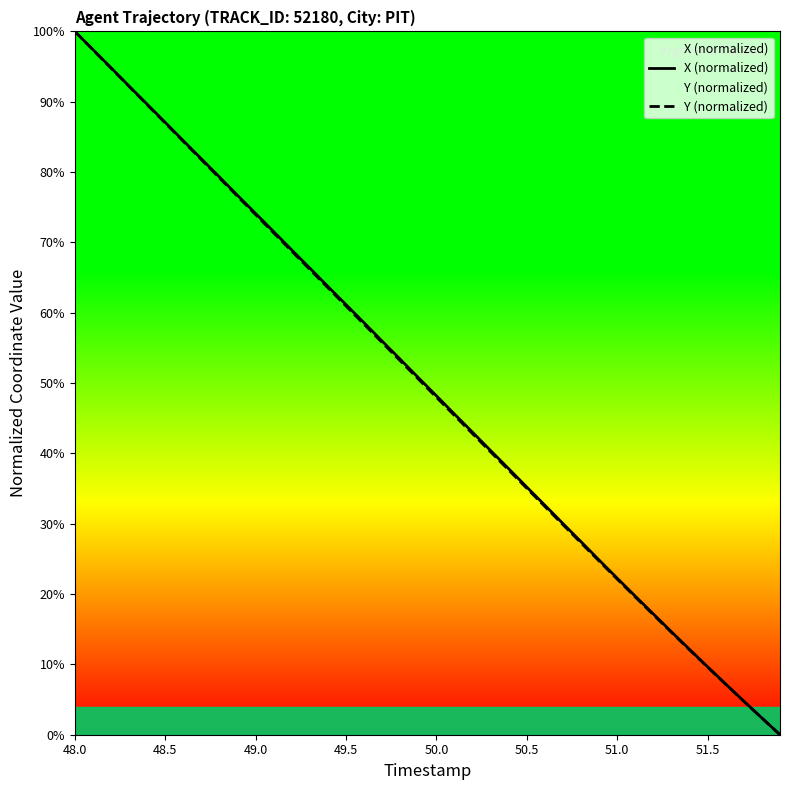

What is the sum of all Y (normalized) values?

1977.6